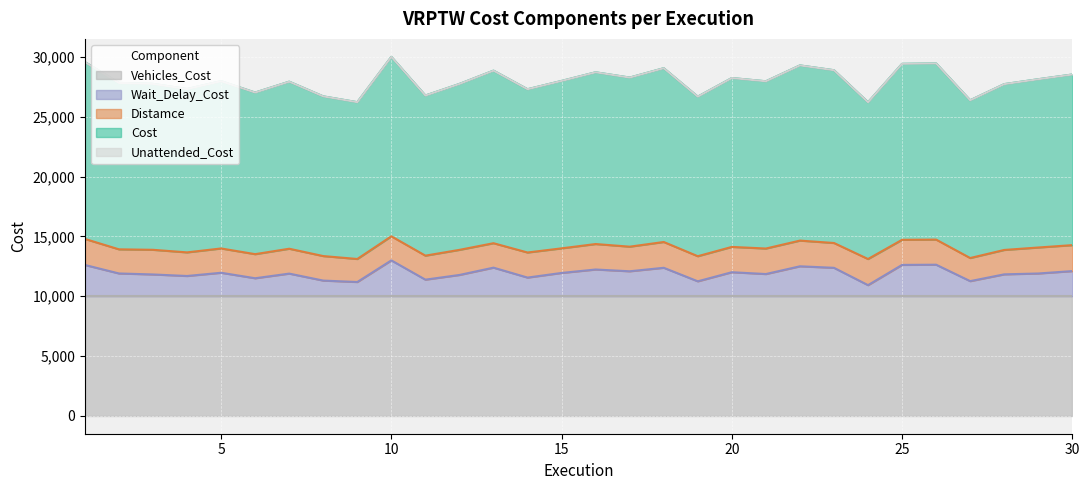

True or false: Vehicles_Cost has a value of 10000.0 at 1.

True